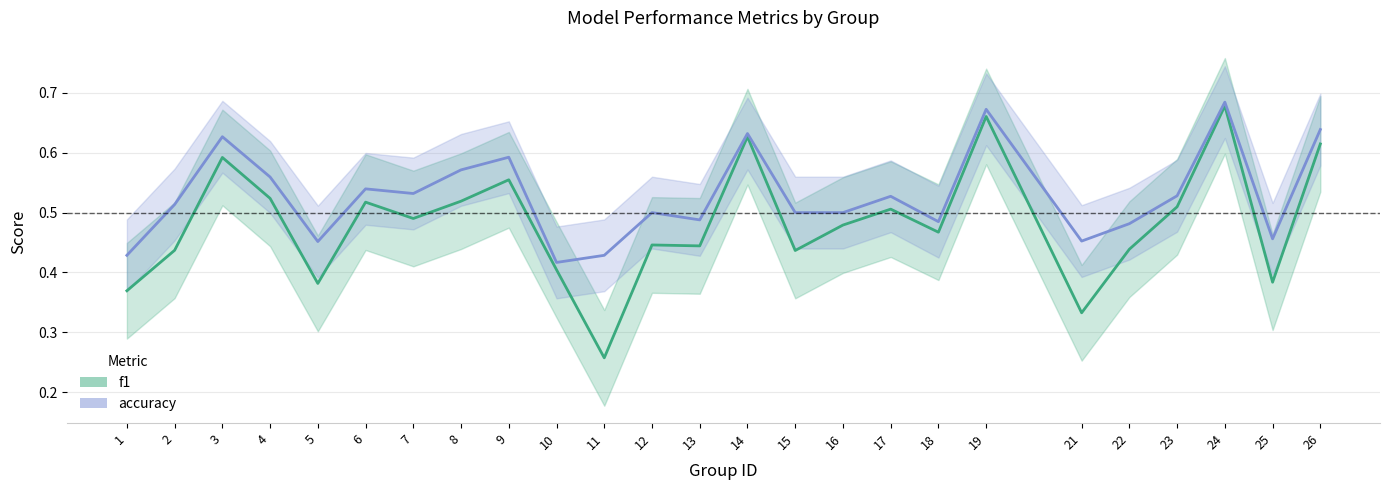

At which category is the sum across all series the highest?

24